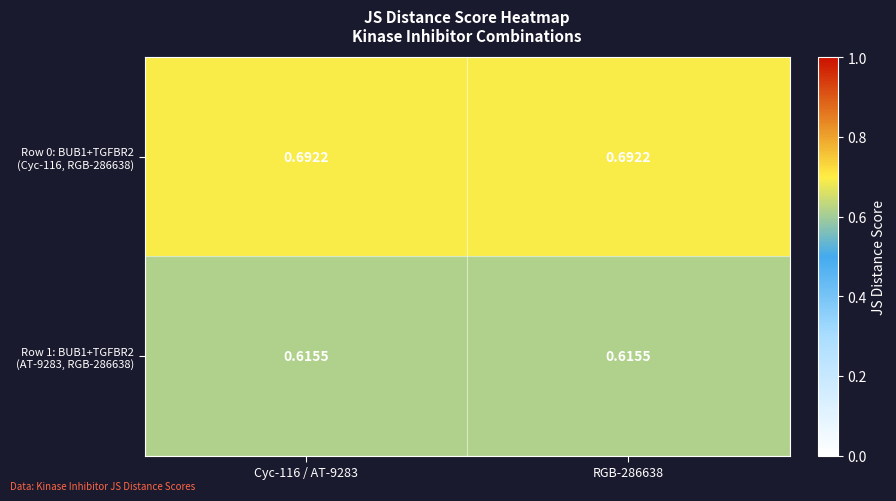

Count the number of categories in the chart.

2